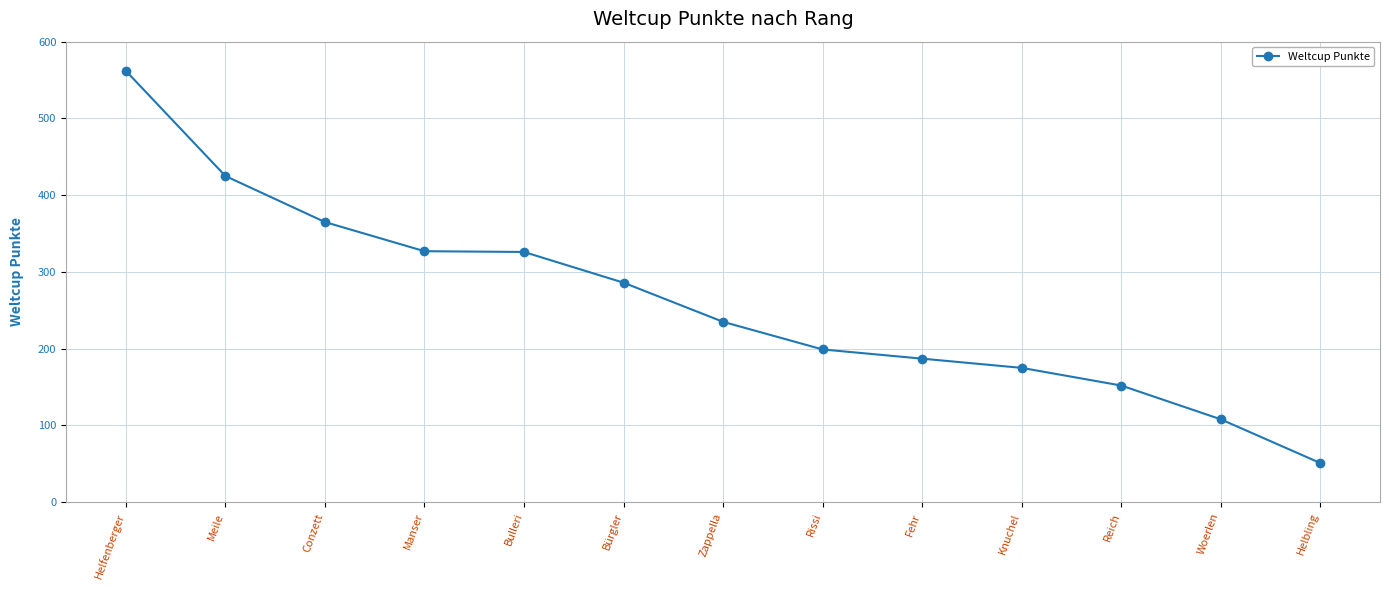

Which label corresponds to the largest value in the chart?

Helfenberger